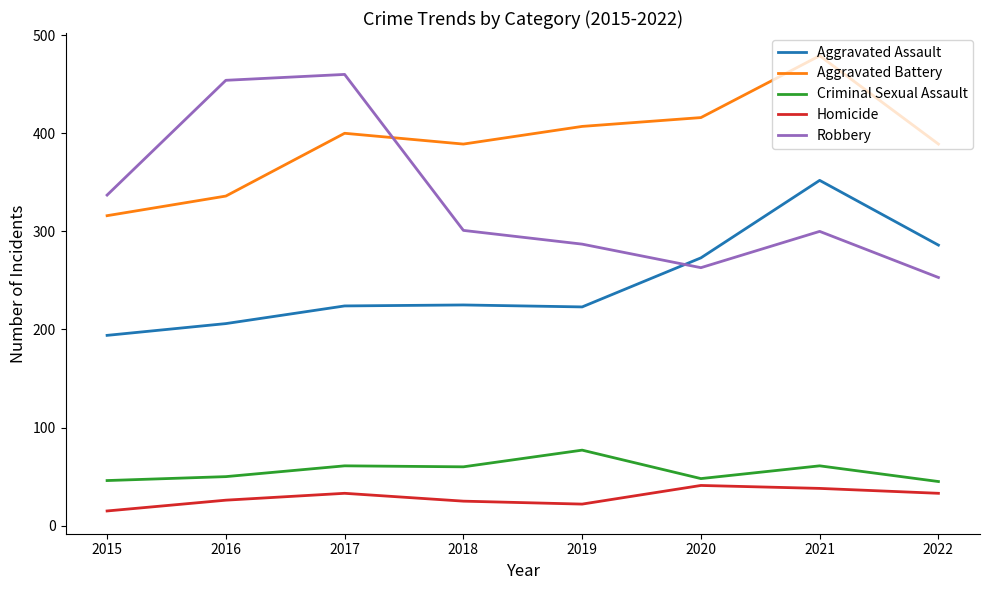

What is the difference between the Robbery values at 2021 and 2022?

47